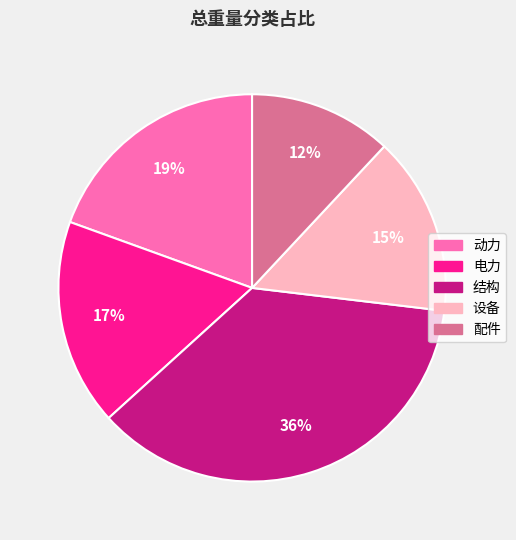

To the nearest percent, what is the average slice percentage?

20%